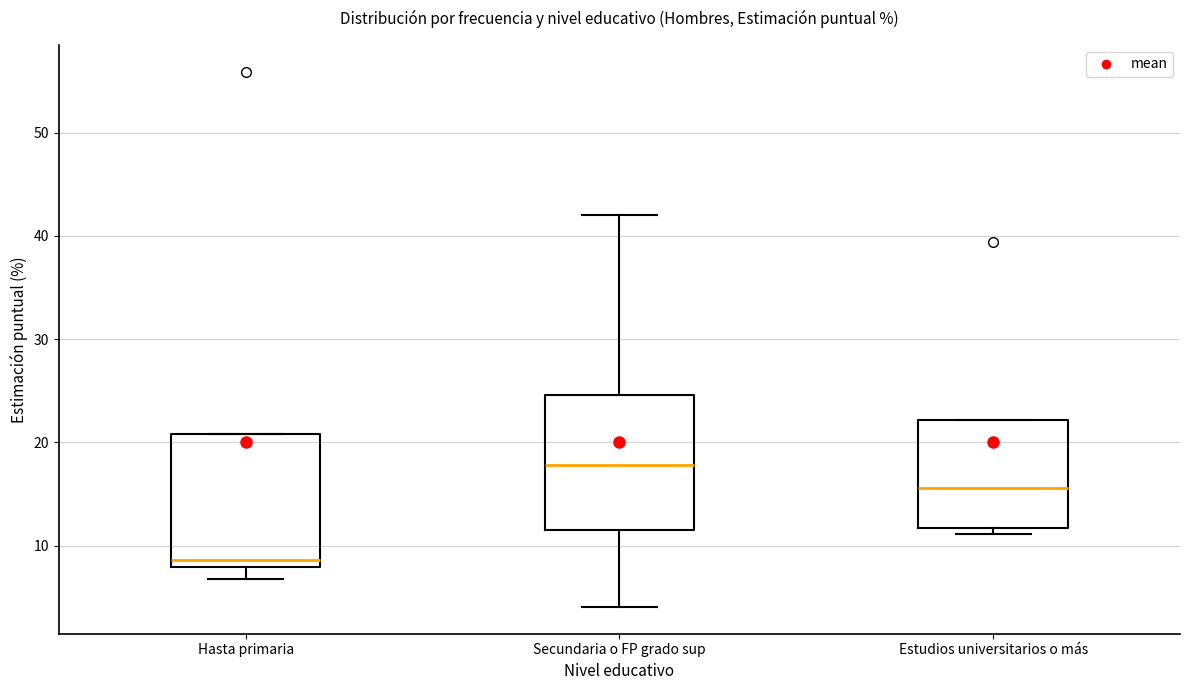

Reading left to right, read every box against the y-axis: the position of its median line, the range the box covers, and the ends of its whiskers. The values are not printed on the chart, so give them approximately, as read against the axis.

Hasta primaria: median 9, box 8 to 21, whiskers 7 to 21
Secundaria o FP grado sup: median 18, box 12 to 25, whiskers 4 to 42
Estudios universitarios o más: median 16, box 12 to 22, whiskers 11 to 22